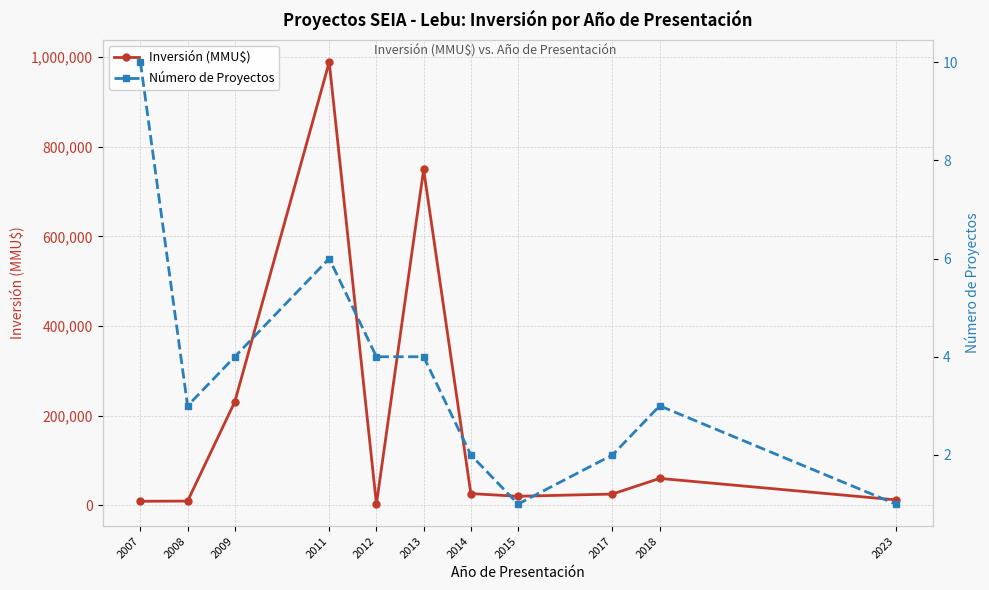

What are all the series names shown in the legend?

Inversión (MMU$), Número de Proyectos